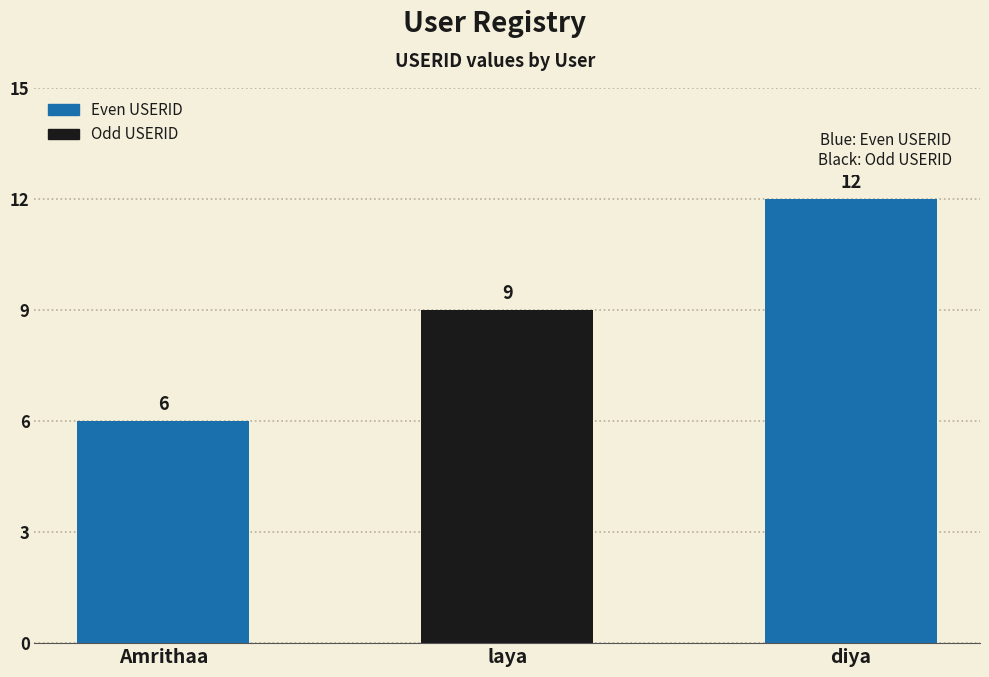

List the labels in order of value, largest first.

diya, laya, Amrithaa